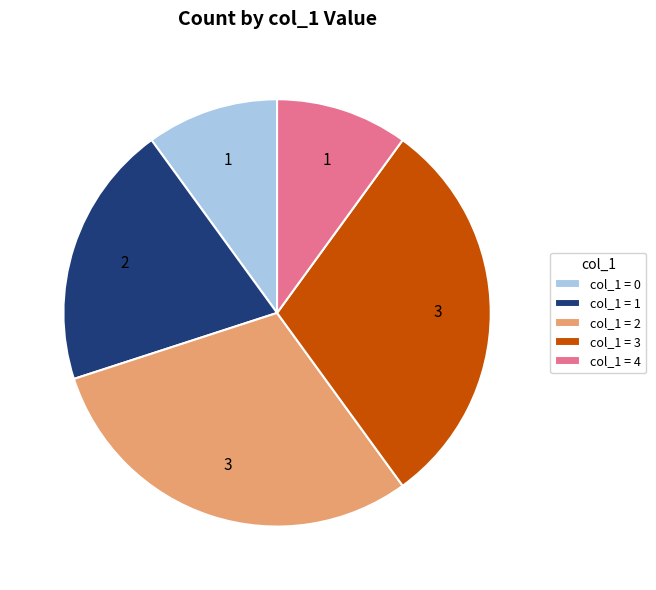

Is the sum of col_1 = 3 and col_1 = 0 greater than half?

No